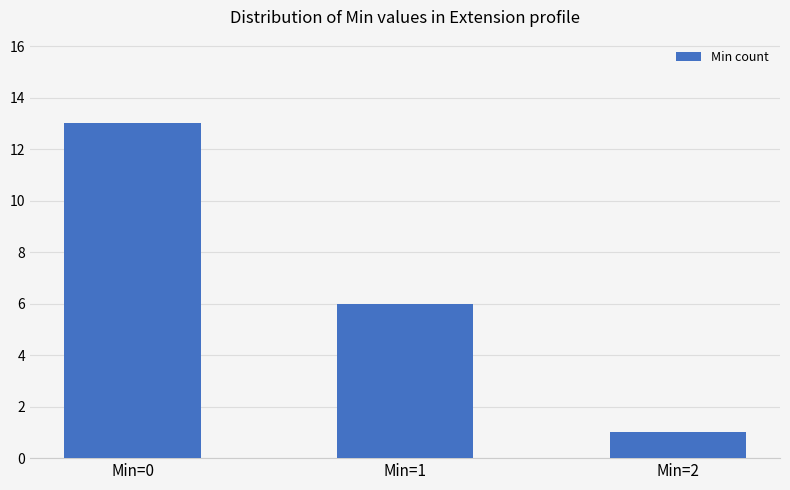

What is the difference between the values at Min=2 and Min=0?

12